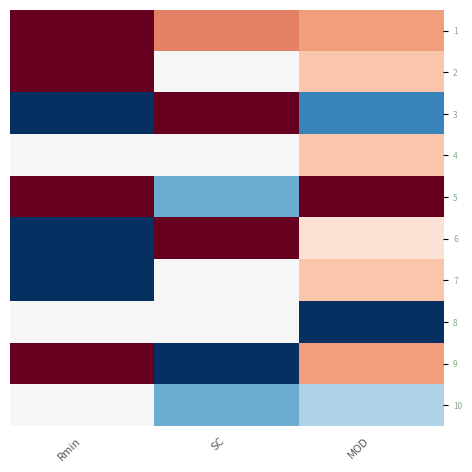

How many series are shown in this chart?

10